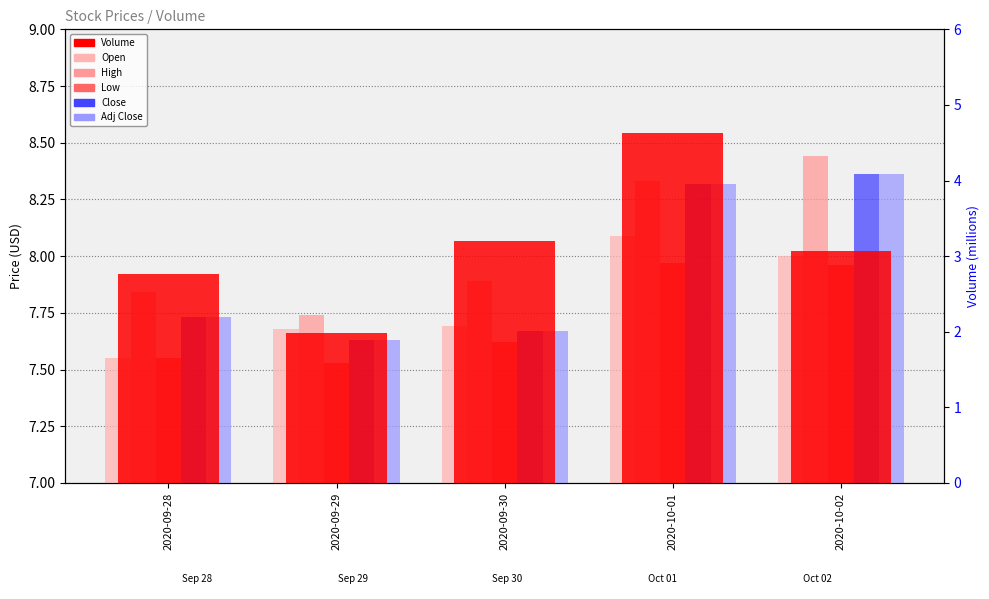

What value does the Low series have at 2020-10-02?

8.0